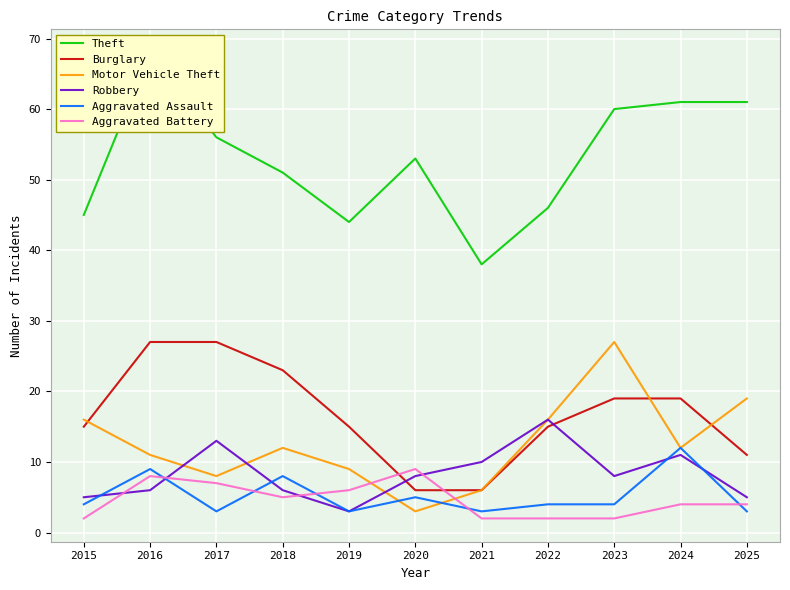

Where does the Burglary series first go above 15?

2016